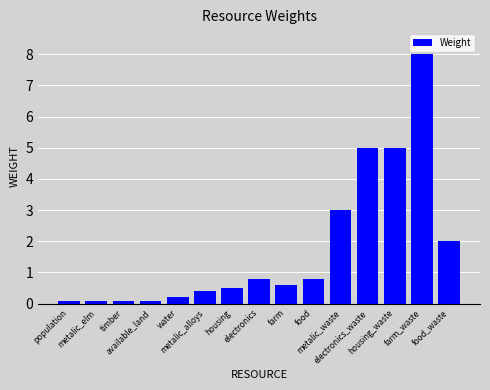

What is the difference between the values at housing and housing_waste?

4.5